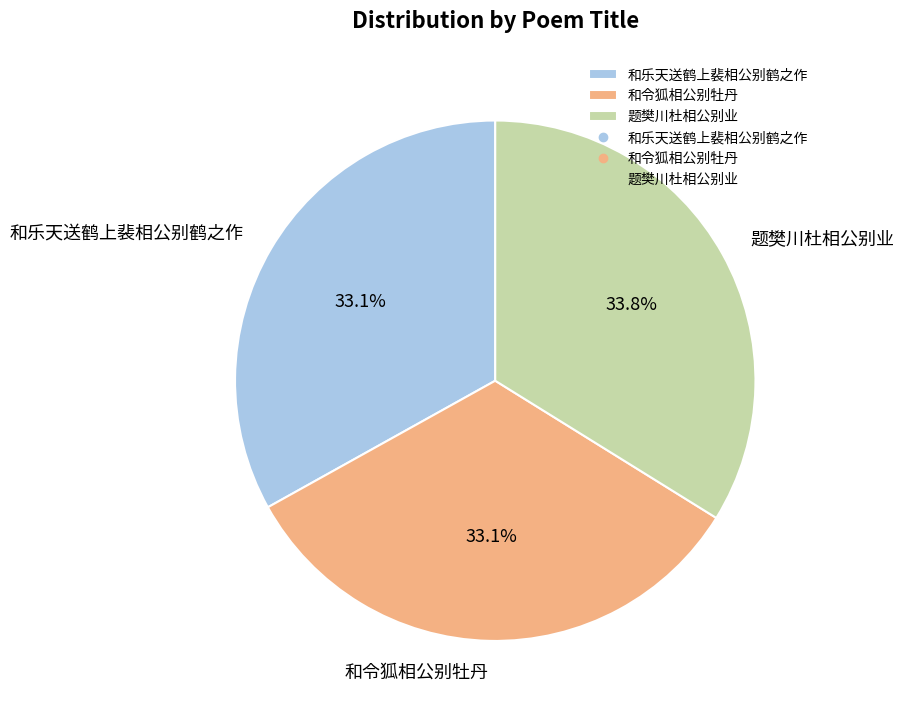

Which slice is the largest?

题樊川杜相公别业